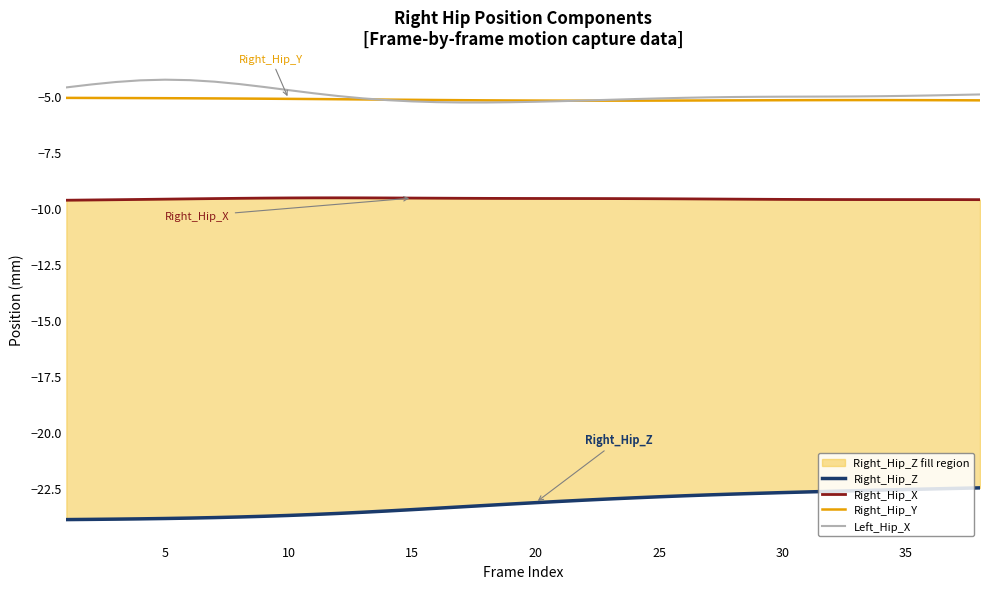

The value of Right_Hip_Y at 35 is -5.2. True or false?

True